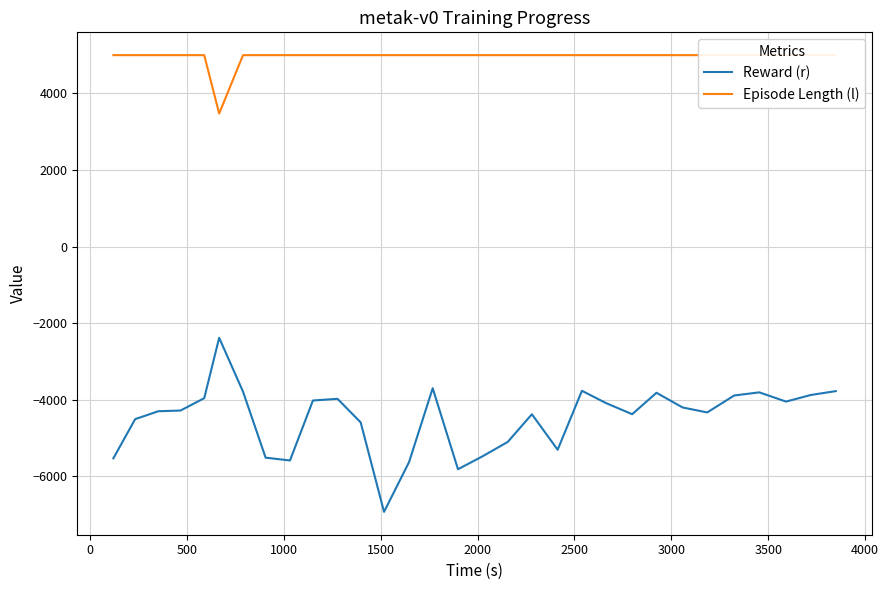

What is the highest value of the Reward (r) series?

-2385.0